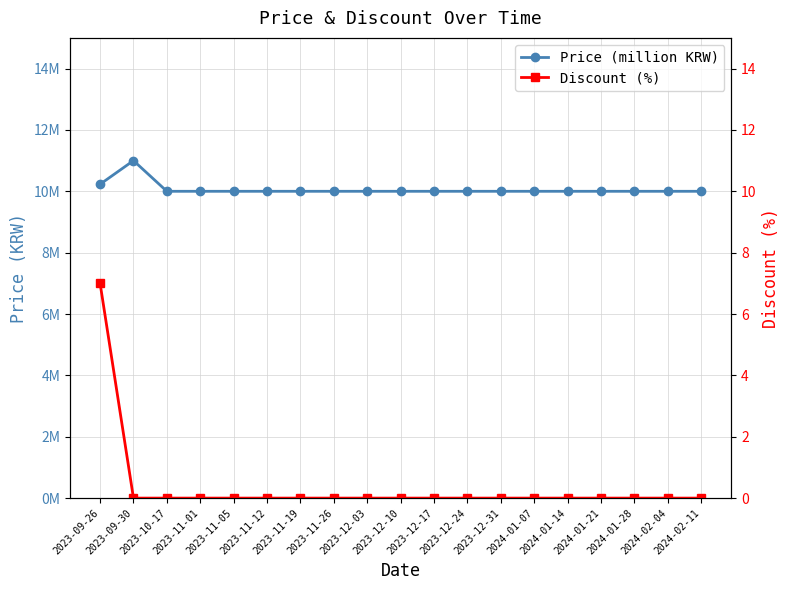

Rank the series by their maximum value, from highest to lowest.

Price (million KRW), Discount (%)